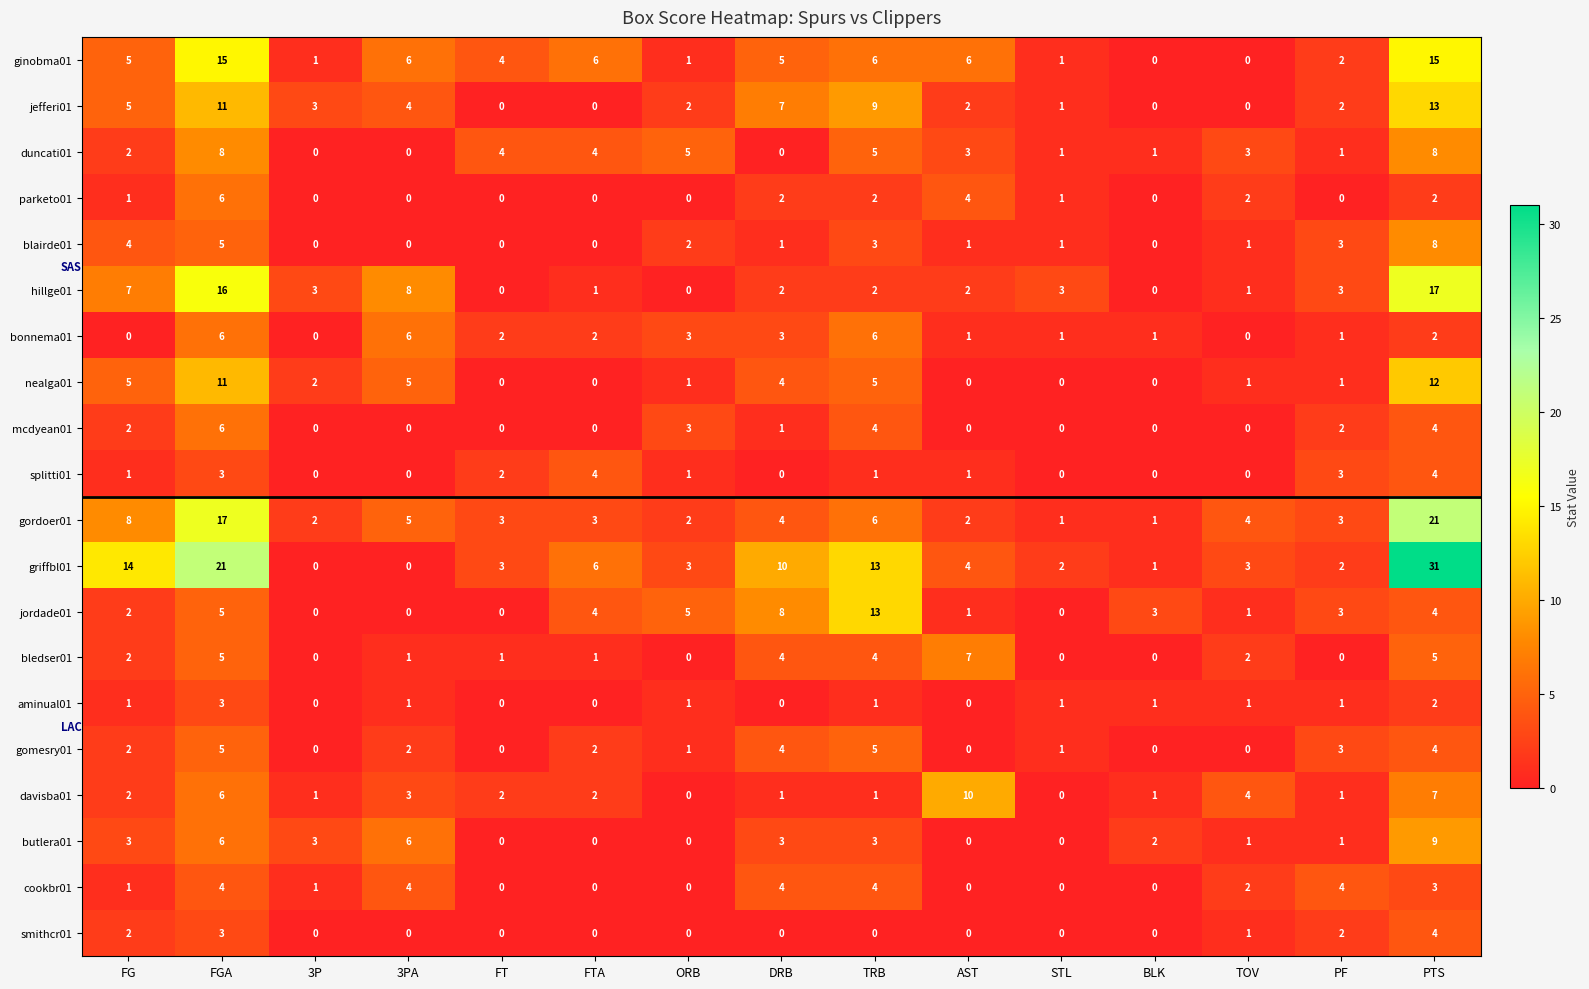

Is the value of jordade01 at FTA greater than the value of duncati01 at TRB?

No